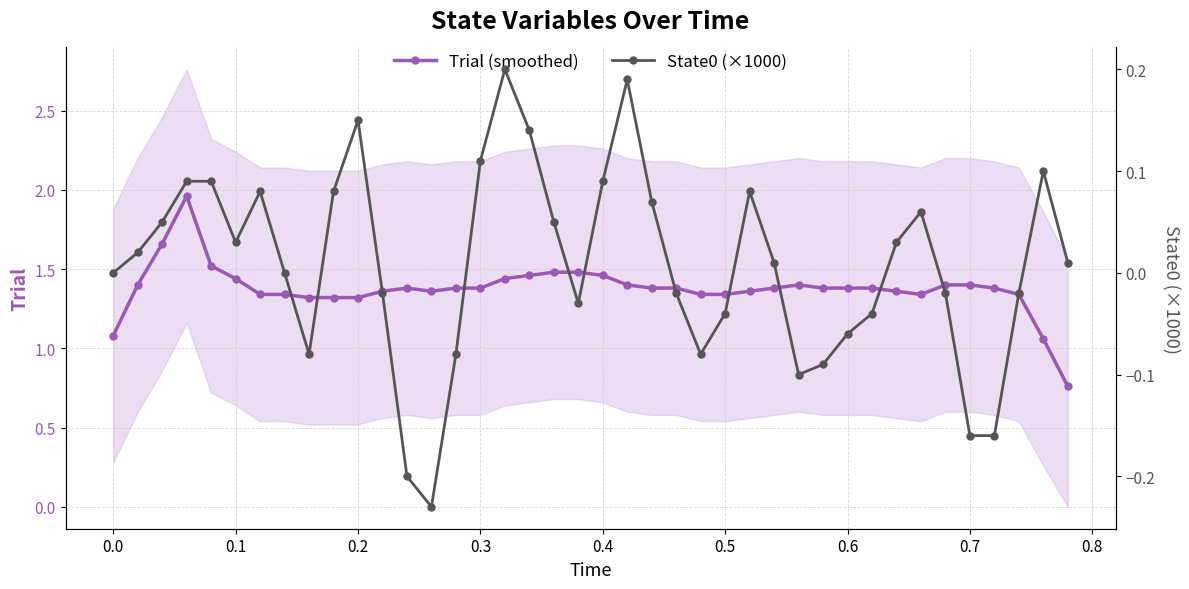

At 0.6, list the series in order from smallest to largest.

State0 (×1000), Trial (smoothed)